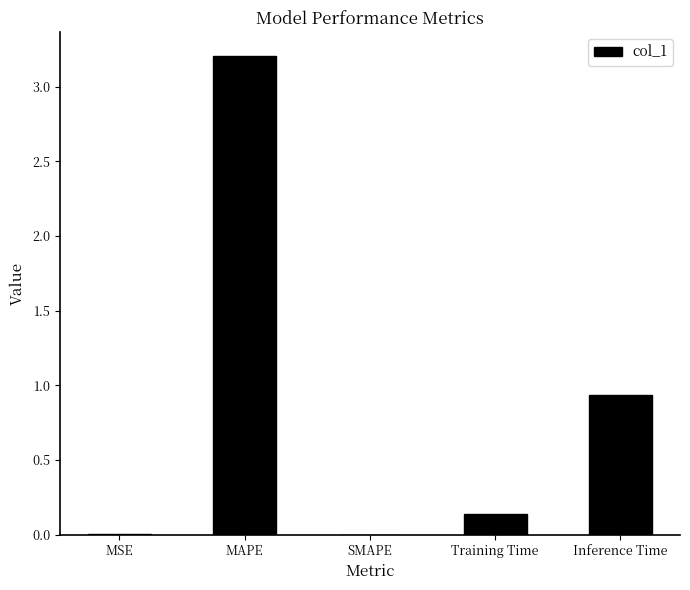

The value at MSE is 0.0. True or false?

True